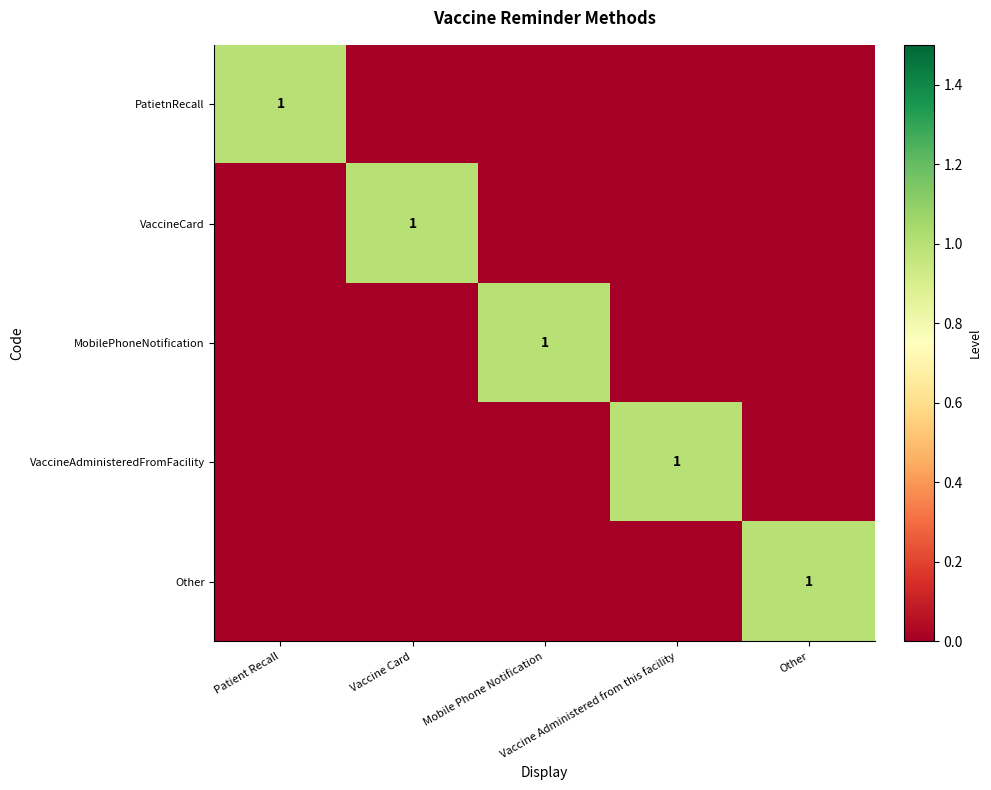

What is the maximum value shown in the chart?

1